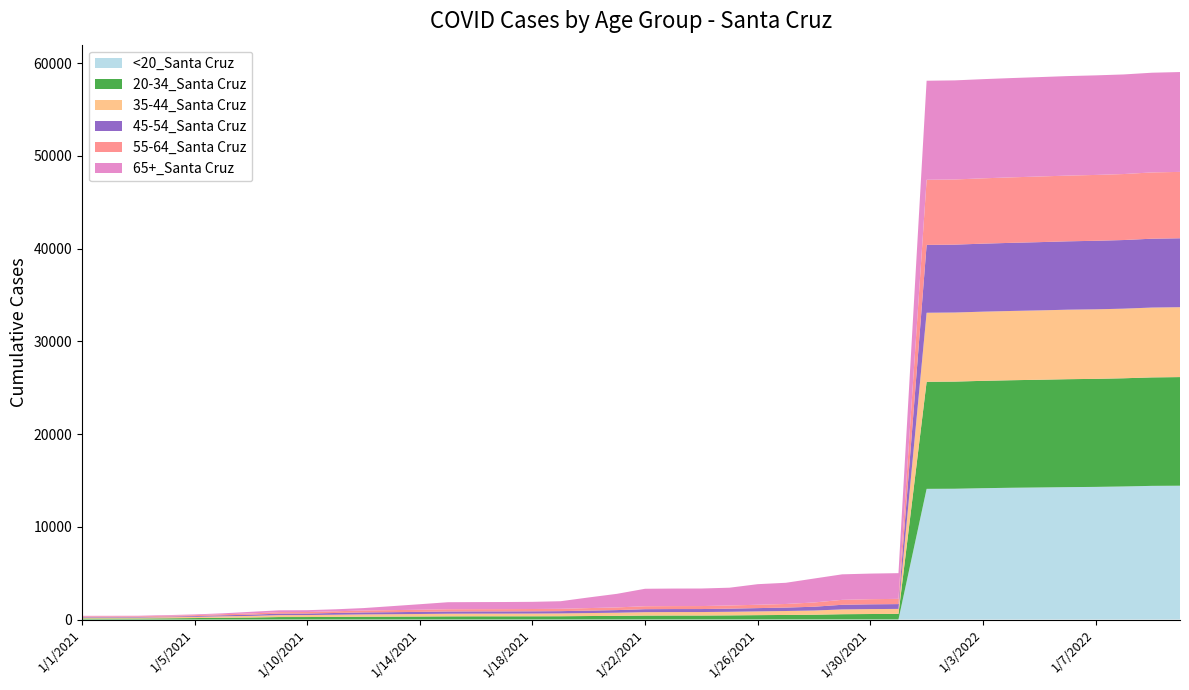

Reading left to right, transcribe all the data shown in this chart.

<20_Santa Cruz: 1/1/2021=2	1/2/2021=2	1/3/2021=2	1/4/2021=2	1/5/2021=2	1/6/2021=3	1/7/2021=4	1/8/2021=4	1/10/2021=5	1/11/2021=5	1/12/2021=5	1/13/2021=5	1/14/2021=5	1/15/2021=5	1/16/2021=5	1/17/2021=5	1/18/2021=5	1/19/2021=5	1/20/2021=7	1/21/2021=7	1/22/2021=8	1/23/2021=8	1/24/2021=8	1/25/2021=8	1/26/2021=9	1/27/2021=10	1/28/2021=10	1/29/2021=11	1/30/2021=11	1/31/2021=11	1/1/2022=14093	1/2/2022=14105	1/3/2022=14165	1/4/2022=14210	1/5/2022=14242	1/6/2022=14278	1/7/2022=14304	1/8/2022=14351	1/10/2022=14415	1/11/2022=14431
20-34_Santa Cruz: 1/1/2021=110	1/2/2021=111	1/3/2021=113	1/4/2021=132	1/5/2021=159	1/6/2021=190	1/7/2021=214	1/8/2021=263	1/10/2021=266	1/11/2021=282	1/12/2021=302	1/13/2021=311	1/14/2021=322	1/15/2021=338	1/16/2021=344	1/17/2021=345	1/18/2021=347	1/19/2021=352	1/20/2021=372	1/21/2021=388	1/22/2021=419	1/23/2021=425	1/24/2021=425	1/25/2021=441	1/26/2021=465	1/27/2021=485	1/28/2021=510	1/29/2021=564	1/30/2021=585	1/31/2021=597	1/1/2022=11544	1/2/2022=11554	1/3/2022=11575	1/4/2022=11596	1/5/2022=11615	1/6/2022=11639	1/7/2022=11649	1/8/2022=11666	1/10/2022=11695	1/11/2022=11714
35-44_Santa Cruz: 1/1/2021=97	1/2/2021=97	1/3/2021=99	1/4/2021=115	1/5/2021=125	1/6/2021=157	1/7/2021=175	1/8/2021=210	1/10/2021=213	1/11/2021=233	1/12/2021=248	1/13/2021=258	1/14/2021=271	1/15/2021=285	1/16/2021=288	1/17/2021=289	1/18/2021=294	1/19/2021=304	1/20/2021=320	1/21/2021=340	1/22/2021=370	1/23/2021=375	1/24/2021=377	1/25/2021=387	1/26/2021=405	1/27/2021=426	1/28/2021=452	1/29/2021=517	1/30/2021=532	1/31/2021=539	1/1/2022=7445	1/2/2022=7448	1/3/2022=7459	1/4/2022=7468	1/5/2022=7478	1/6/2022=7494	1/7/2022=7498	1/8/2022=7506	1/10/2022=7532	1/11/2022=7536
45-54_Santa Cruz: 1/1/2021=59	1/2/2021=59	1/3/2021=59	1/4/2021=69	1/5/2021=87	1/6/2021=111	1/7/2021=129	1/8/2021=161	1/10/2021=164	1/11/2021=189	1/12/2021=212	1/13/2021=219	1/14/2021=229	1/15/2021=240	1/16/2021=240	1/17/2021=240	1/18/2021=242	1/19/2021=244	1/20/2021=265	1/21/2021=284	1/22/2021=321	1/23/2021=322	1/24/2021=322	1/25/2021=338	1/26/2021=354	1/27/2021=369	1/28/2021=409	1/29/2021=500	1/30/2021=514	1/31/2021=519	1/1/2022=7317	1/2/2022=7320	1/3/2022=7334	1/4/2022=7346	1/5/2022=7361	1/6/2022=7373	1/7/2022=7391	1/8/2022=7401	1/10/2022=7425	1/11/2022=7432
55-64_Santa Cruz: 1/1/2021=69	1/2/2021=70	1/3/2021=71	1/4/2021=85	1/5/2021=97	1/6/2021=118	1/7/2021=133	1/8/2021=161	1/10/2021=163	1/11/2021=182	1/12/2021=210	1/13/2021=221	1/14/2021=233	1/15/2021=242	1/16/2021=242	1/17/2021=244	1/18/2021=248	1/19/2021=253	1/20/2021=272	1/21/2021=289	1/22/2021=318	1/23/2021=320	1/24/2021=322	1/25/2021=341	1/26/2021=363	1/27/2021=388	1/28/2021=459	1/29/2021=532	1/30/2021=552	1/31/2021=564	1/1/2022=7021	1/2/2022=7026	1/3/2022=7044	1/4/2022=7060	1/5/2022=7078	1/6/2022=7086	1/7/2022=7100	1/8/2022=7115	1/10/2022=7146	1/11/2022=7158
65+_Santa Cruz: 1/1/2021=64	1/2/2021=65	1/3/2021=66	1/4/2021=72	1/5/2021=82	1/6/2021=92	1/7/2021=178	1/8/2021=197	1/10/2021=198	1/11/2021=214	1/12/2021=259	1/13/2021=429	1/14/2021=592	1/15/2021=758	1/16/2021=763	1/17/2021=767	1/18/2021=774	1/19/2021=818	1/20/2021=1148	1/21/2021=1464	1/22/2021=1883	1/23/2021=1891	1/24/2021=1893	1/25/2021=1919	1/26/2021=2218	1/27/2021=2286	1/28/2021=2581	1/29/2021=2751	1/30/2021=2762	1/31/2021=2772	1/1/2022=10681	1/2/2022=10686	1/3/2022=10694	1/4/2022=10707	1/5/2022=10717	1/6/2022=10731	1/7/2022=10737	1/8/2022=10740	1/10/2022=10752	1/11/2022=10767